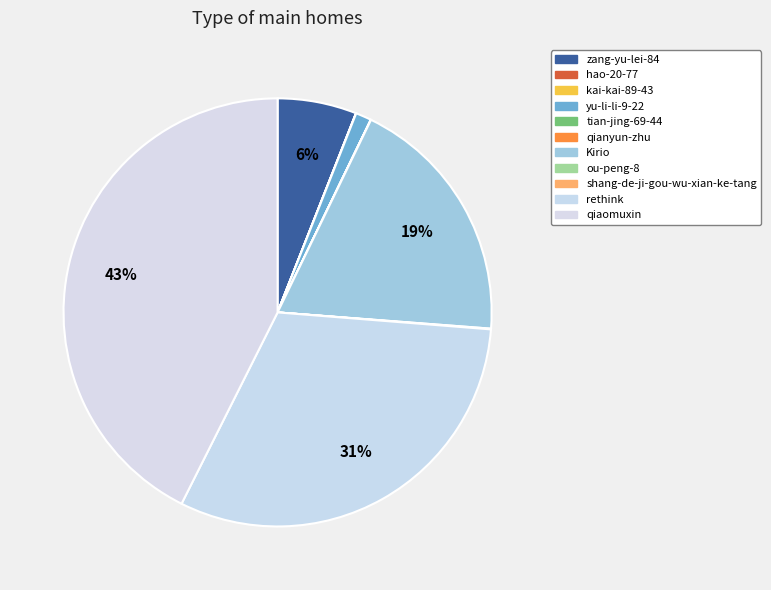

Does qianyun-zhu account for over 50% of the chart?

No